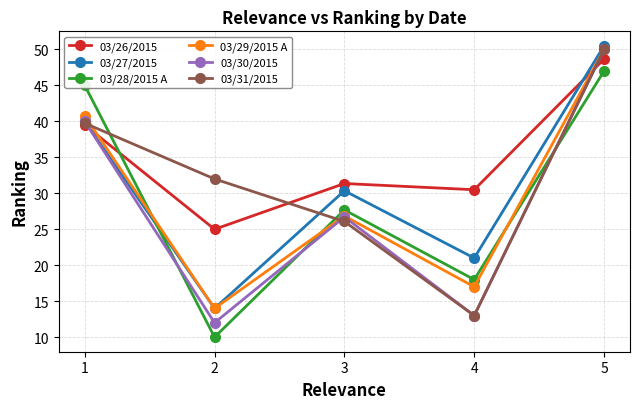

What is the maximum value for 03/28/2015 A?

47.0